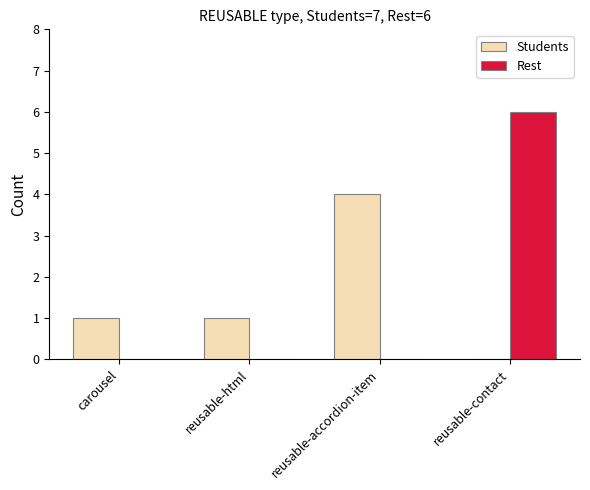

What is the maximum value shown in the chart?

6